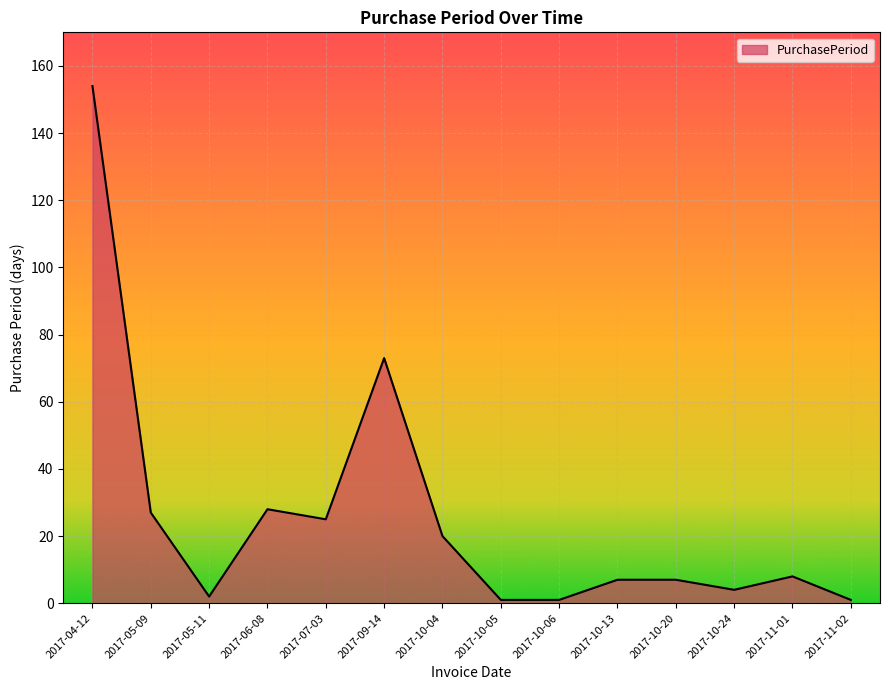

What is the average value?

26